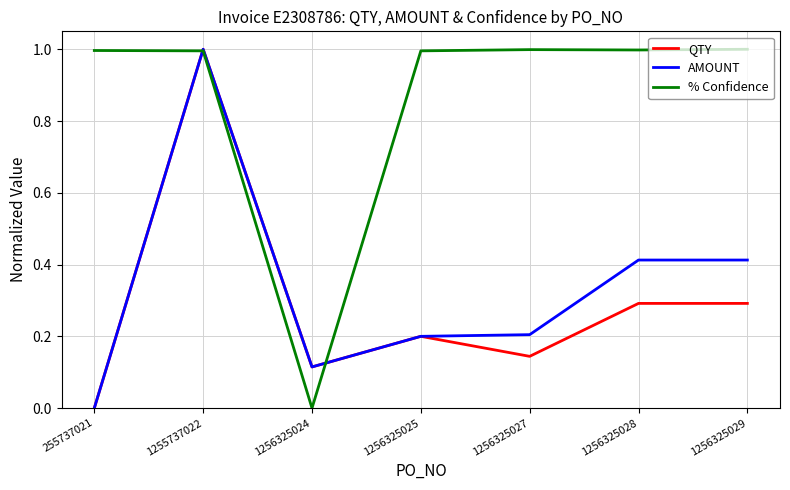

Which category has the highest value in the QTY series?

1255737022